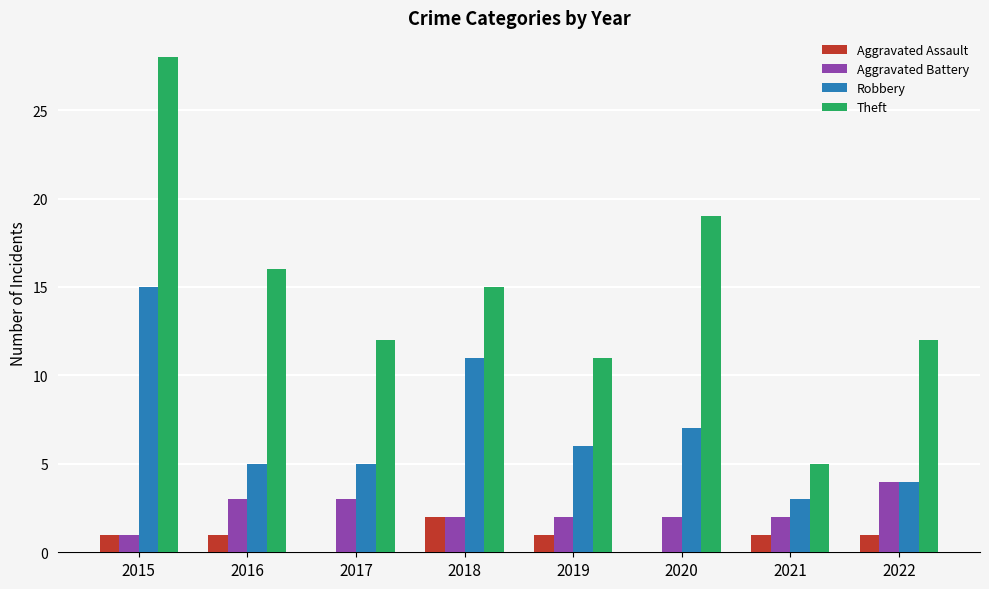

Is the value of Aggravated Battery at 2018 greater than the value of Robbery at 2021?

No